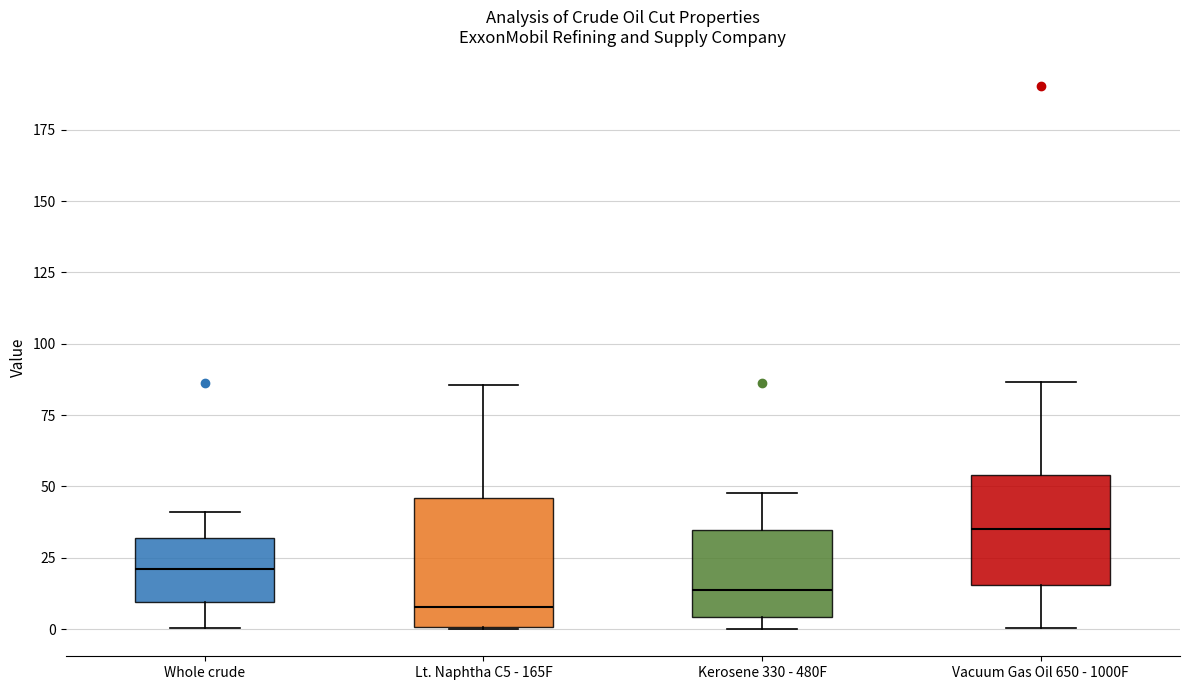

Where is the lower edge of the box for Lt. Naphtha C5 - 165F on the y-axis? The values are not printed on the chart, so give them approximately, as read against the axis.

0